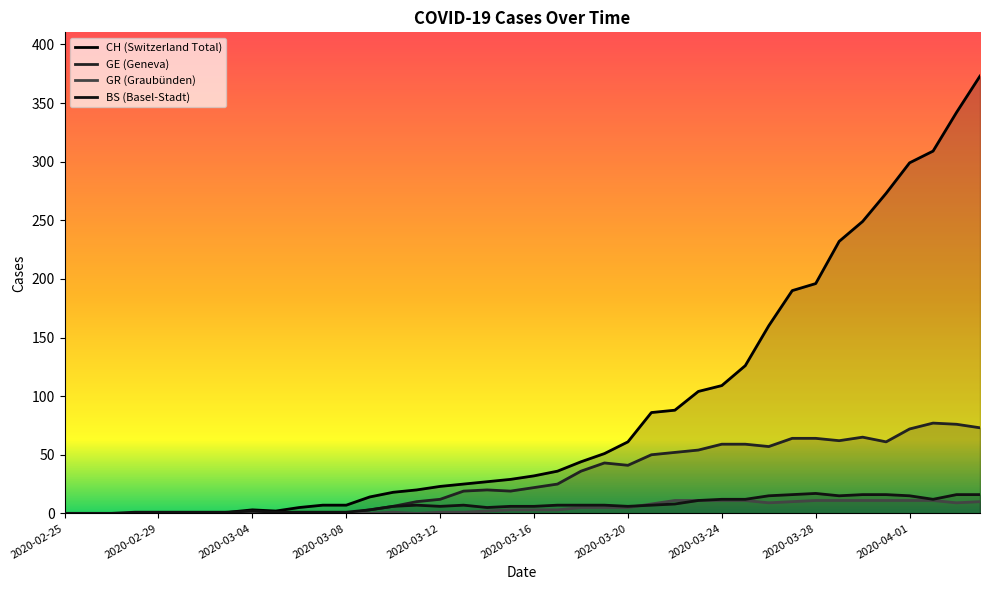

The value of GR (Graubünden) at 10 is -4. True or false?

False